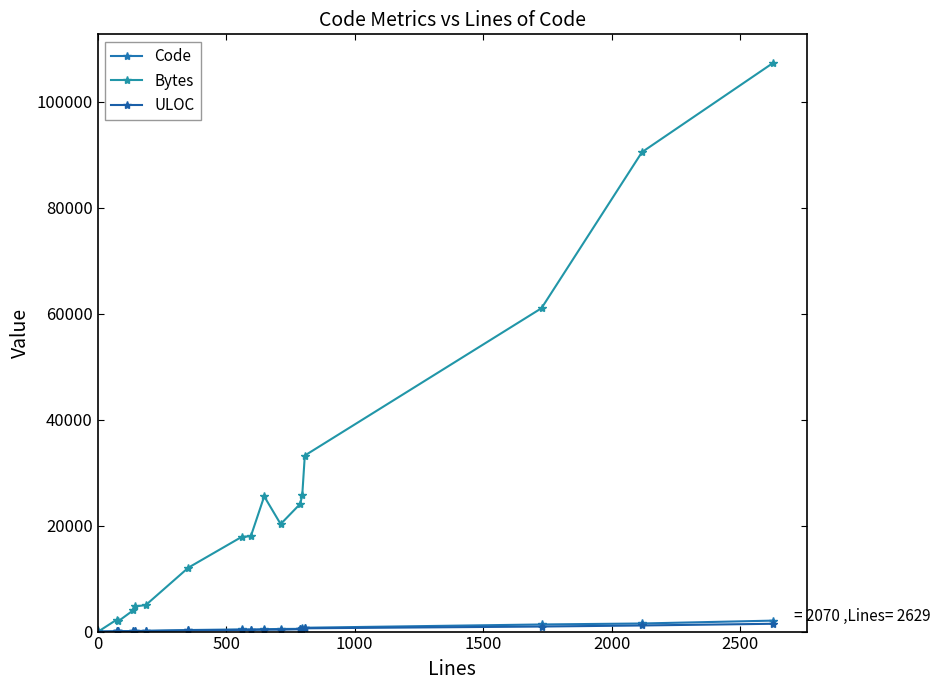

What is the difference between the second highest and second lowest values in the ULOC series?

1106